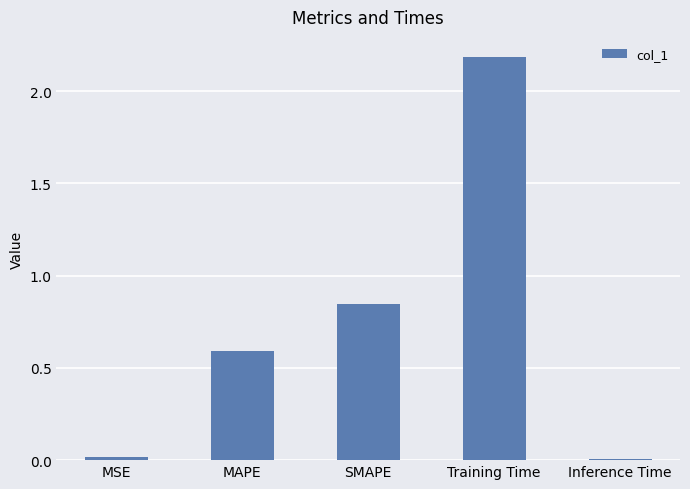

At which category does the chart reach its peak across all series?

Training Time